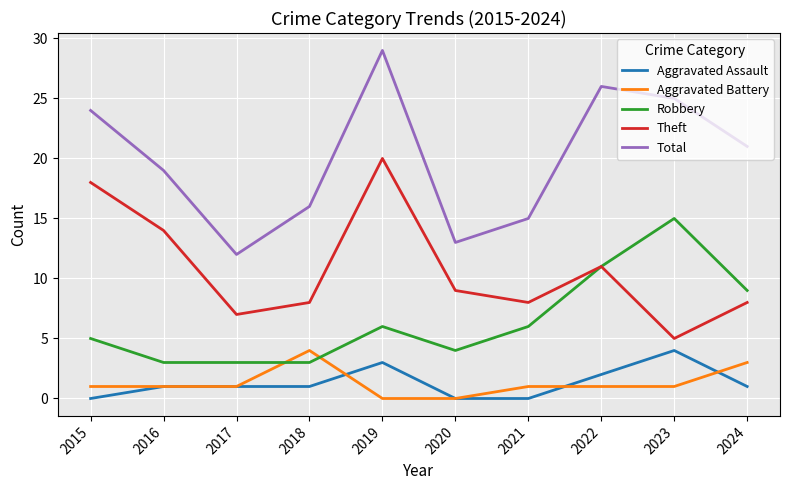

True or false: Aggravated Assault and Total cross at least once.

False